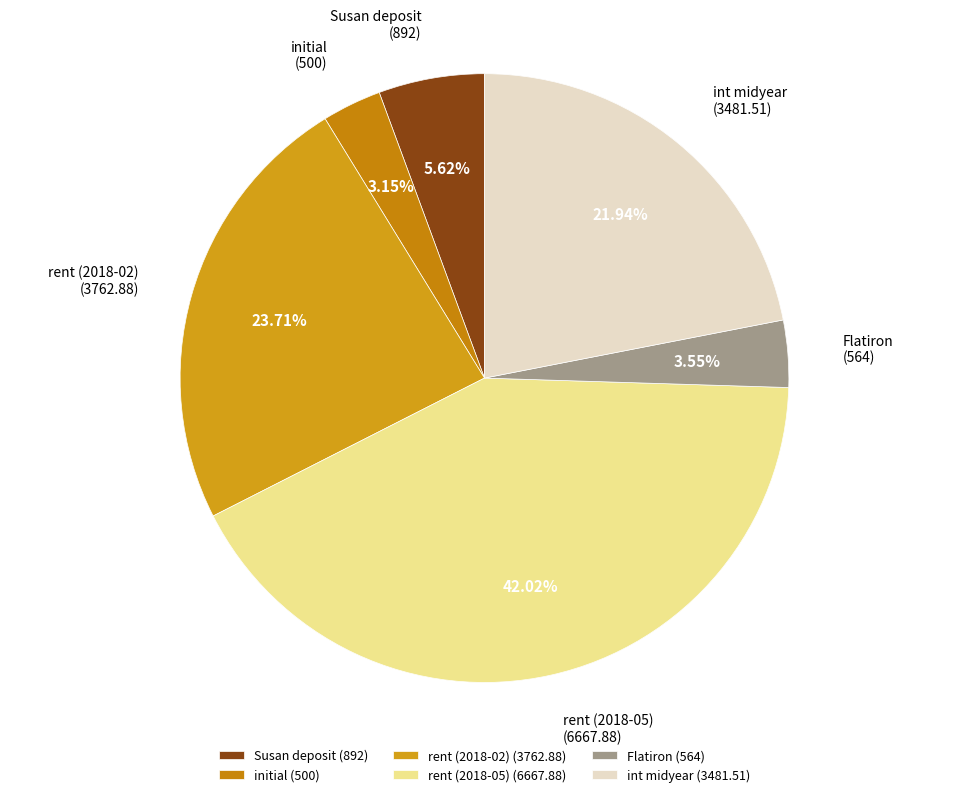

To the nearest percent, what is the combined percentage of Susan deposit and rent (2018-05)?

48%